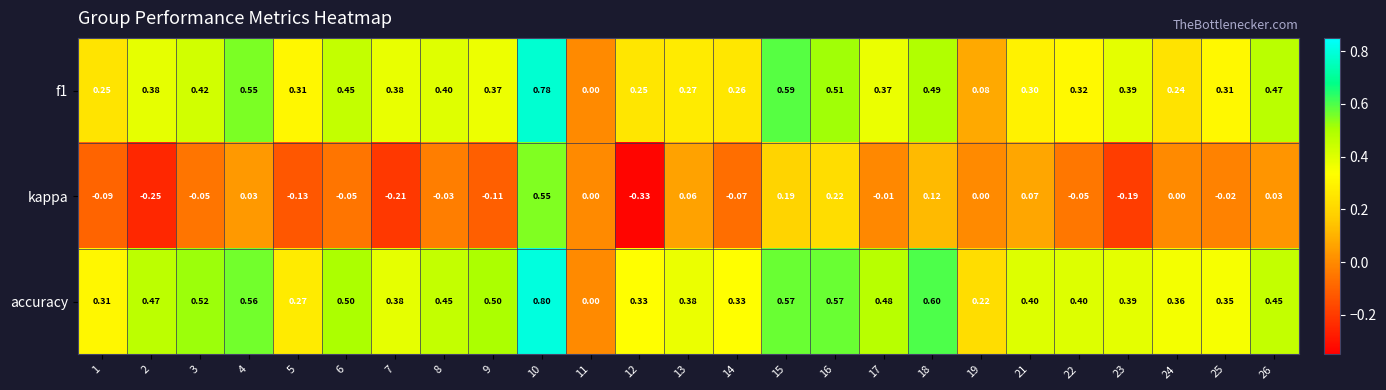

How many data points does each series have?

25